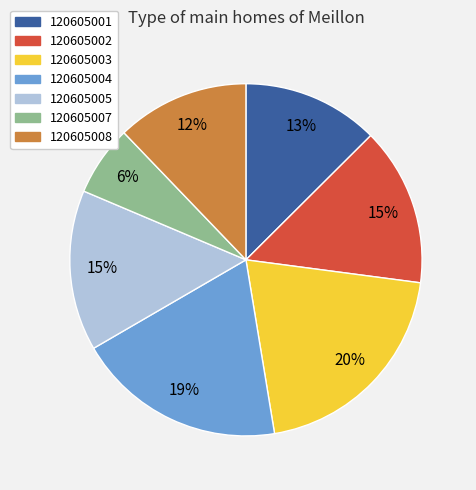

What is the smallest slice in the pie chart?

120605007